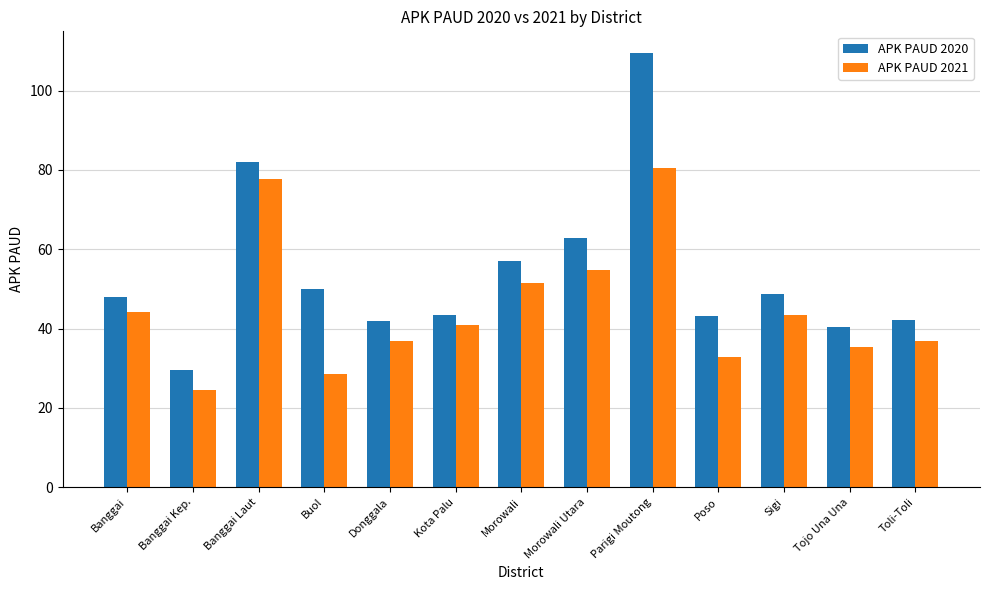

Is the value of APK PAUD 2020 at Morowali Utara greater than the value of APK PAUD 2021 at Banggai Laut?

No